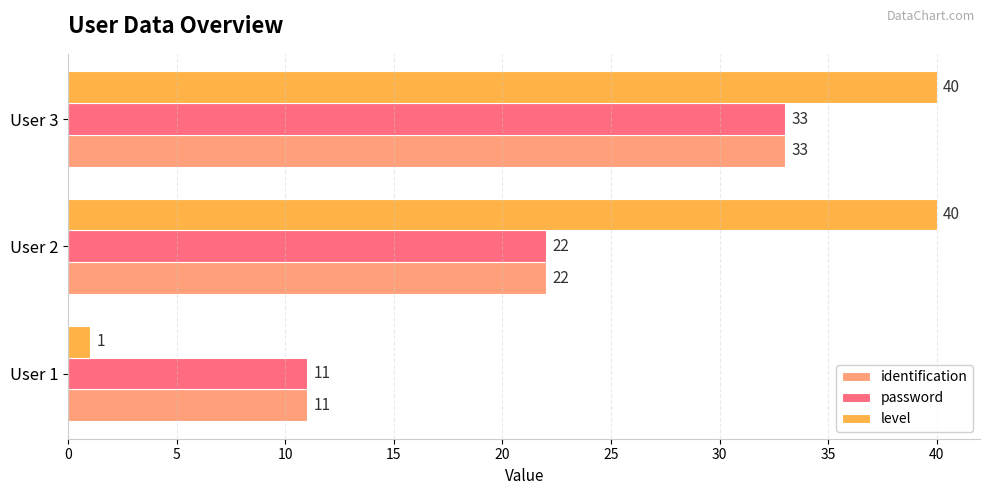

Which category has the lowest value in the level series?

User 1